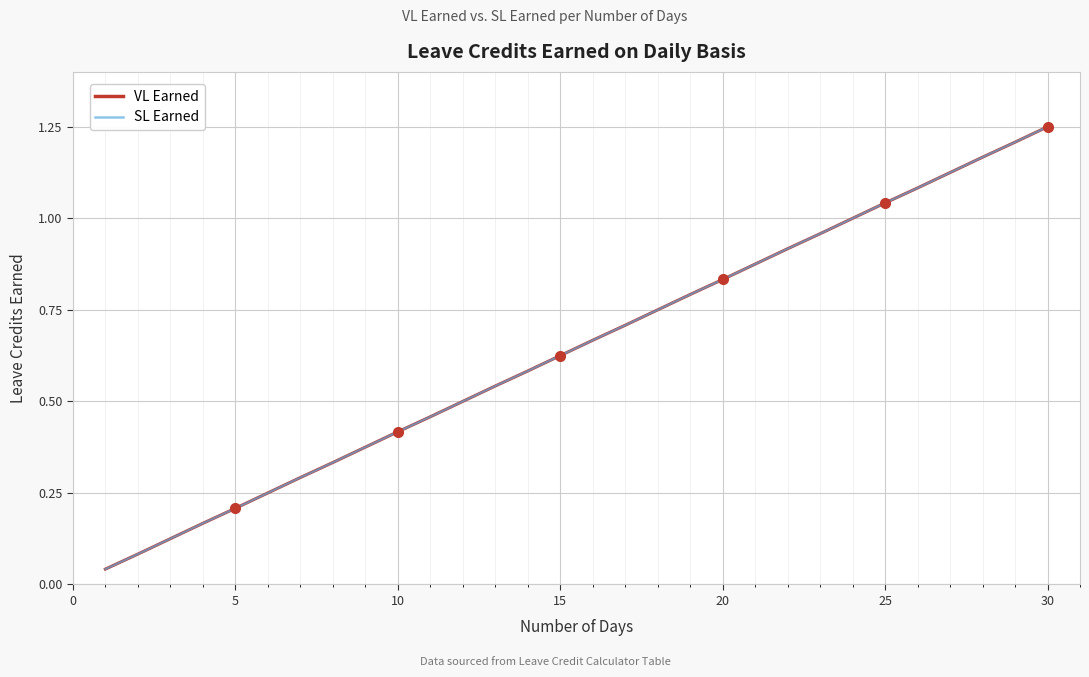

Does the chart display data point markers on the line(s)?

No